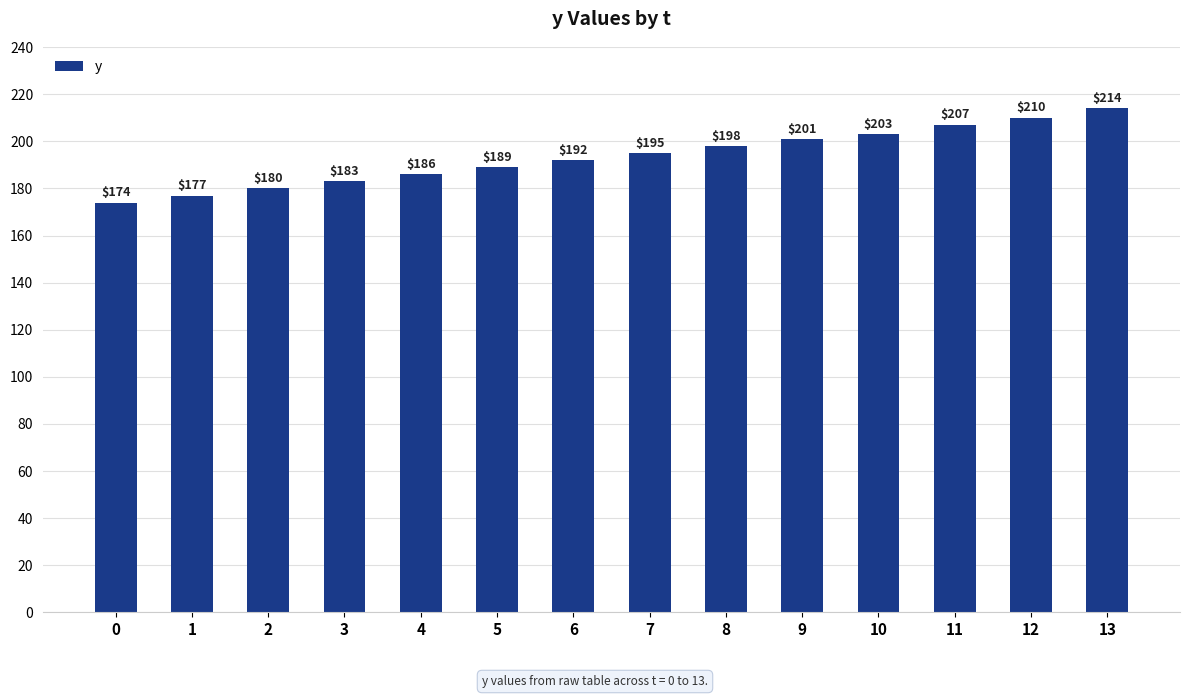

What is the sum of the values at 13 and 4?

400